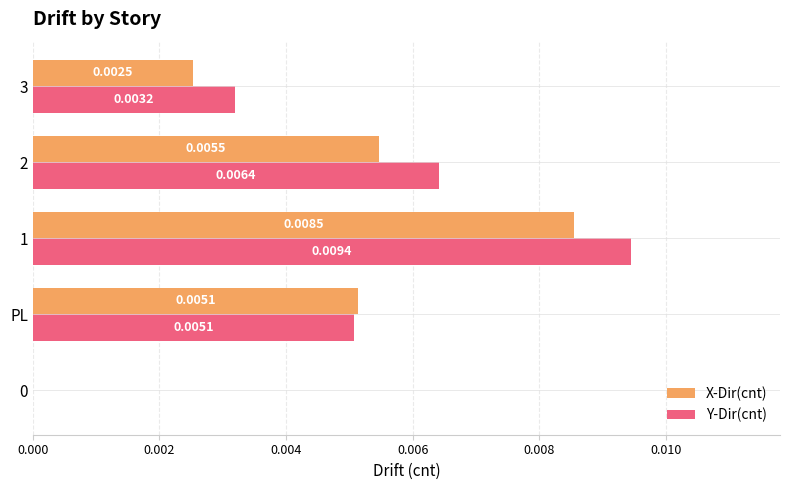

Which series has the largest total across all categories?

Y-Dir(cnt)